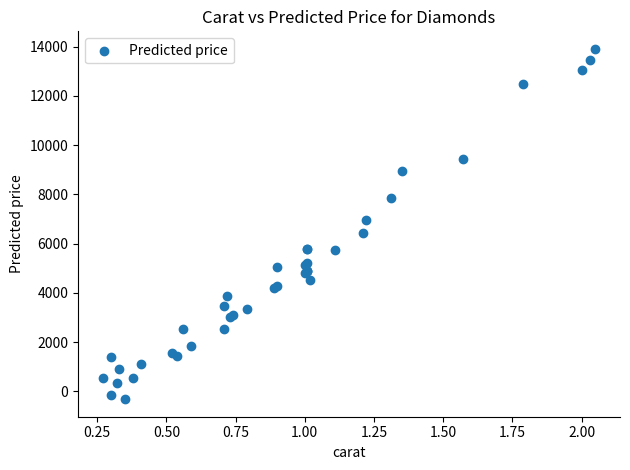

What Y value in the scatter plot is closest to 6795?

6963.1